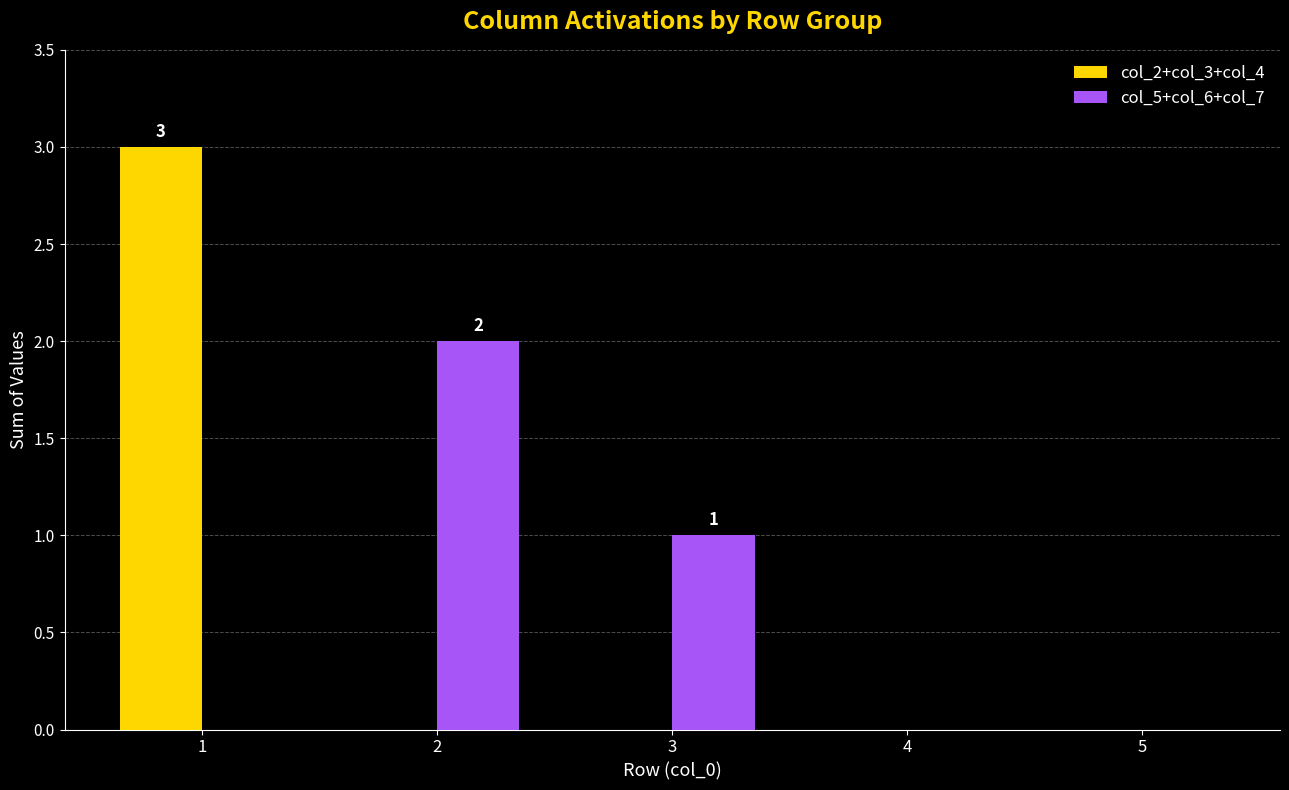

Is it true that col_5+col_6+col_7 equals 1 at 1?

False